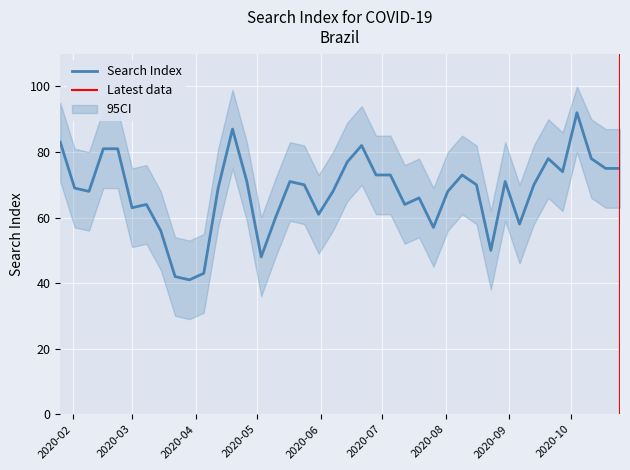

What is the label of the 6th point from the right?

2020-09-20